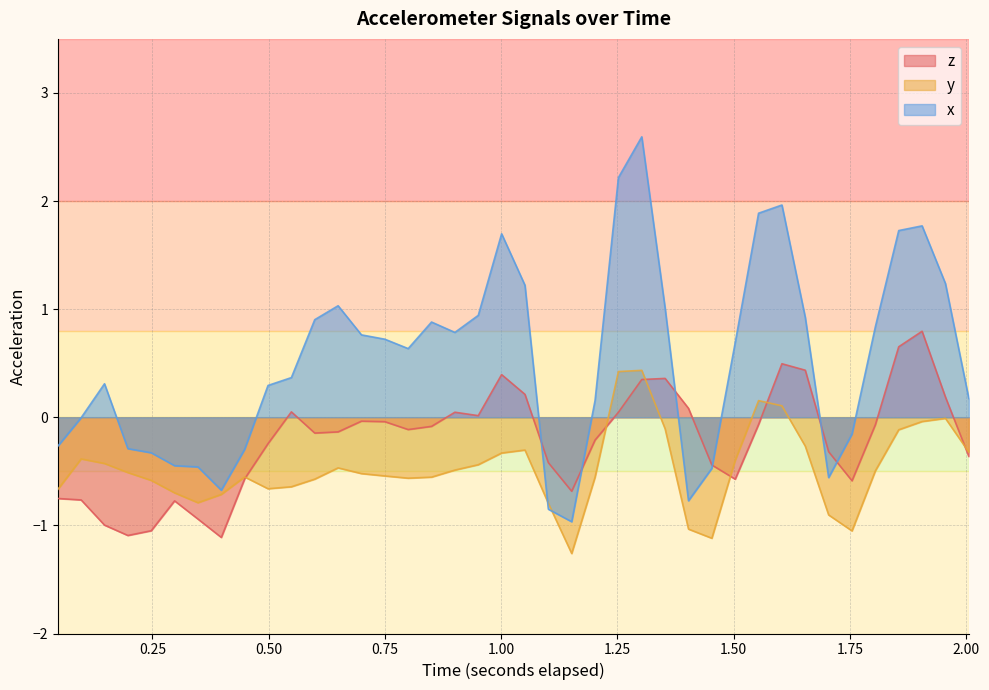

How many values in z are above zero?

14